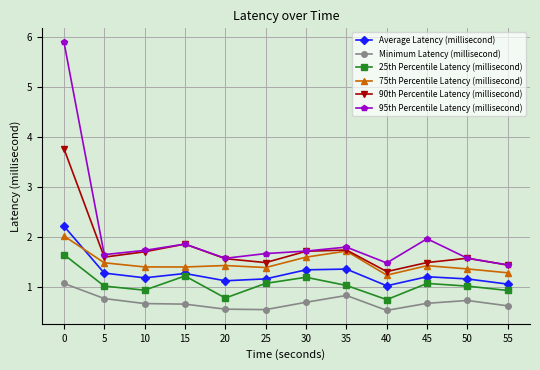

Which series has the largest total across all categories?

95th Percentile Latency (millisecond)